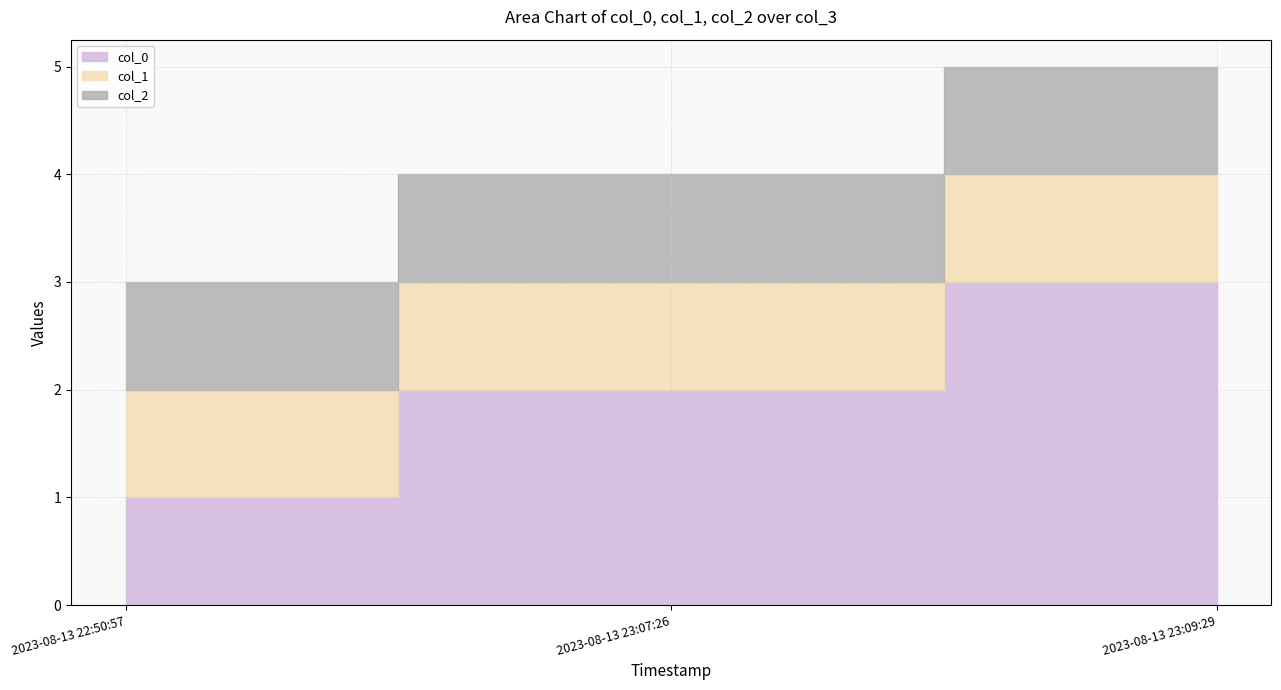

Which series has the largest total across all categories?

col_0